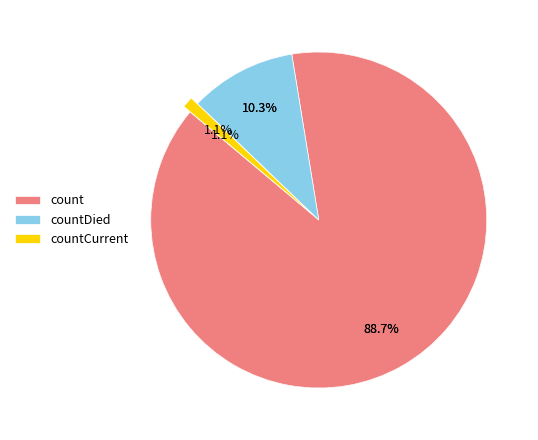

To the nearest percent, what is the difference between the largest and smallest slice percentages?

88%